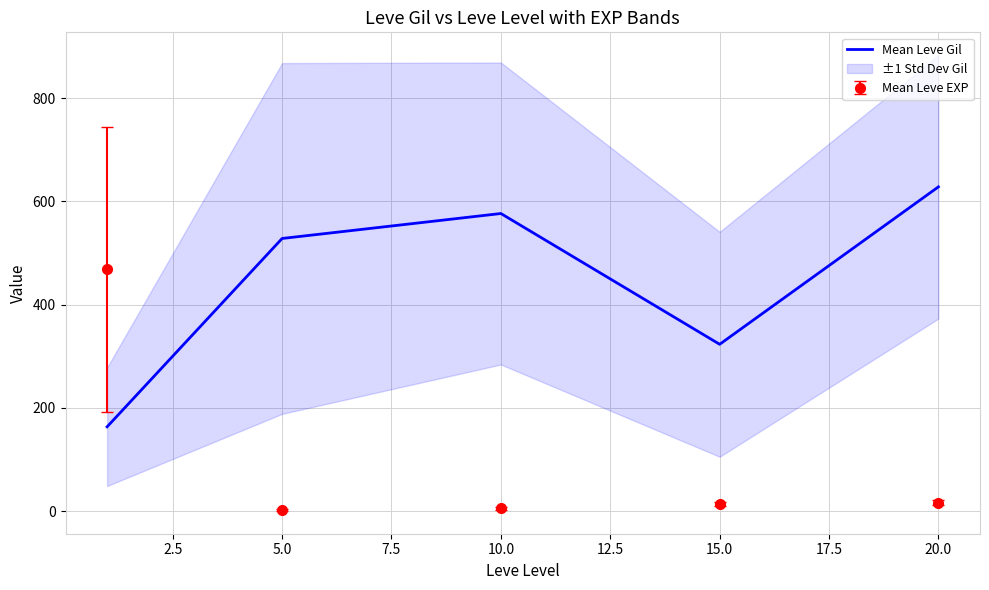

After their last crossing, which series has the higher values: Mean Leve Gil or Mean Leve EXP?

Mean Leve Gil